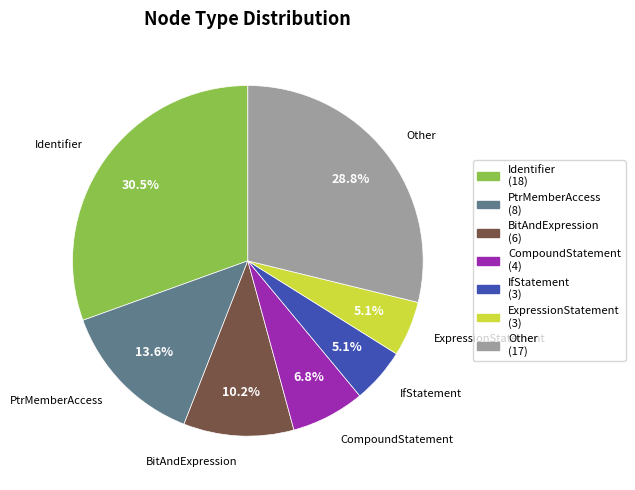

Is PtrMemberAccess the majority of the pie?

No